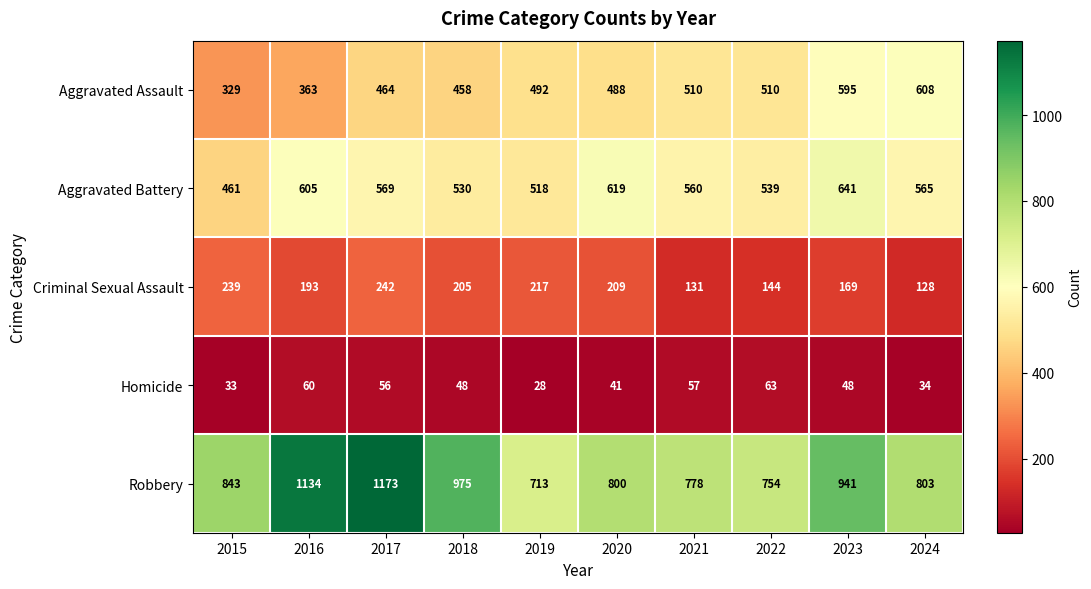

True or false: Aggravated Assault has a value of 260 at 2017.

False